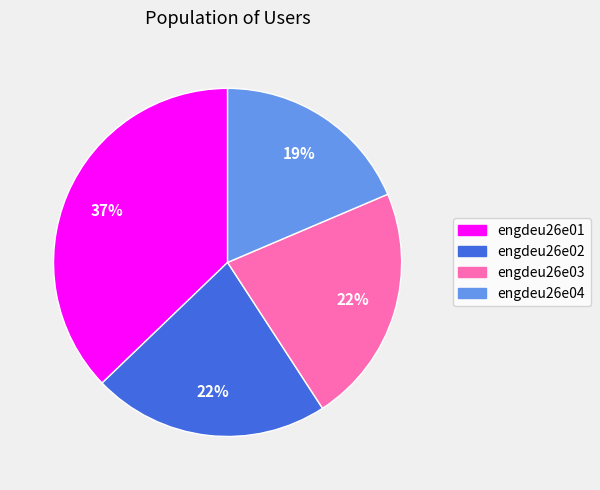

Between engdeu26e01 and engdeu26e02, which is larger?

engdeu26e01